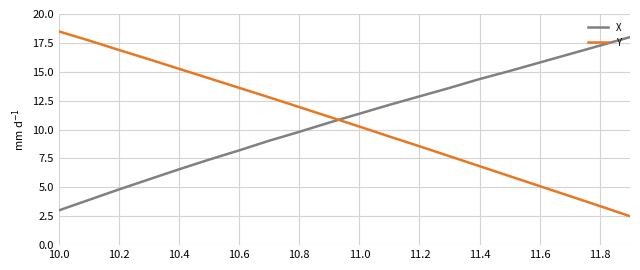

True or false: X and Y intersect in this chart.

True